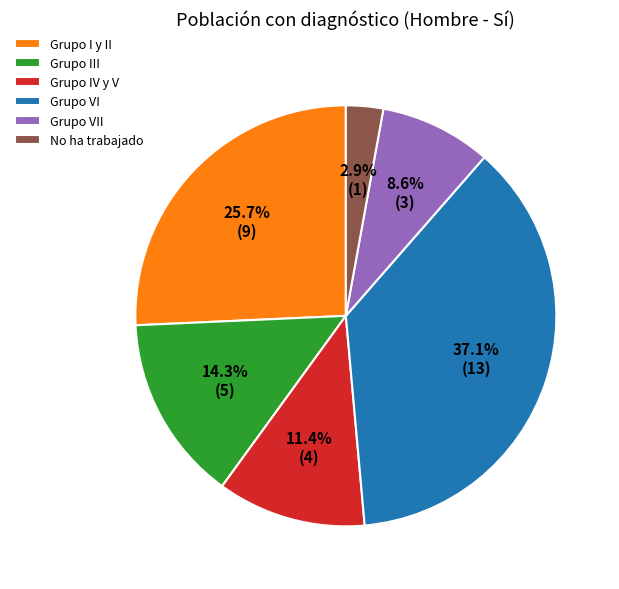

How much of the chart is everything except Grupo VII?

91.4%